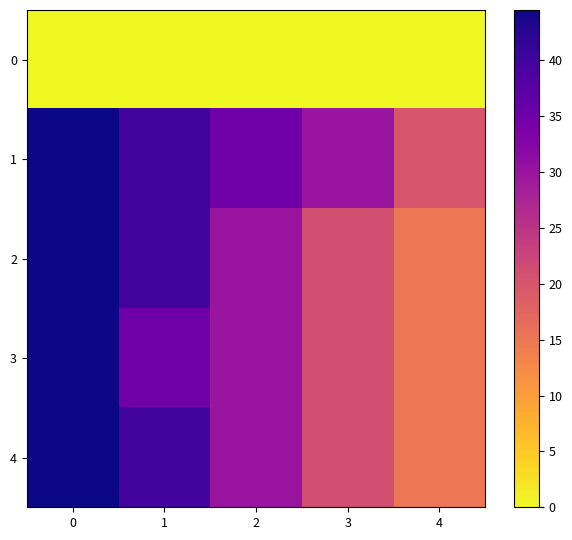

Reading right to left, extract all data points from this chart.

0: 4=0.0	3=0.0	2=0.0	1=0.0	0=0.0
1: 4=20.0	3=30.0	2=35.0	1=40.0	0=44.5
2: 4=15.1	3=21.0	2=30.0	1=40.0	0=44.5
3: 4=15.0	3=21.0	2=30.0	1=35.0	0=44.5
4: 4=15.0	3=21.0	2=30.0	1=40.0	0=44.5